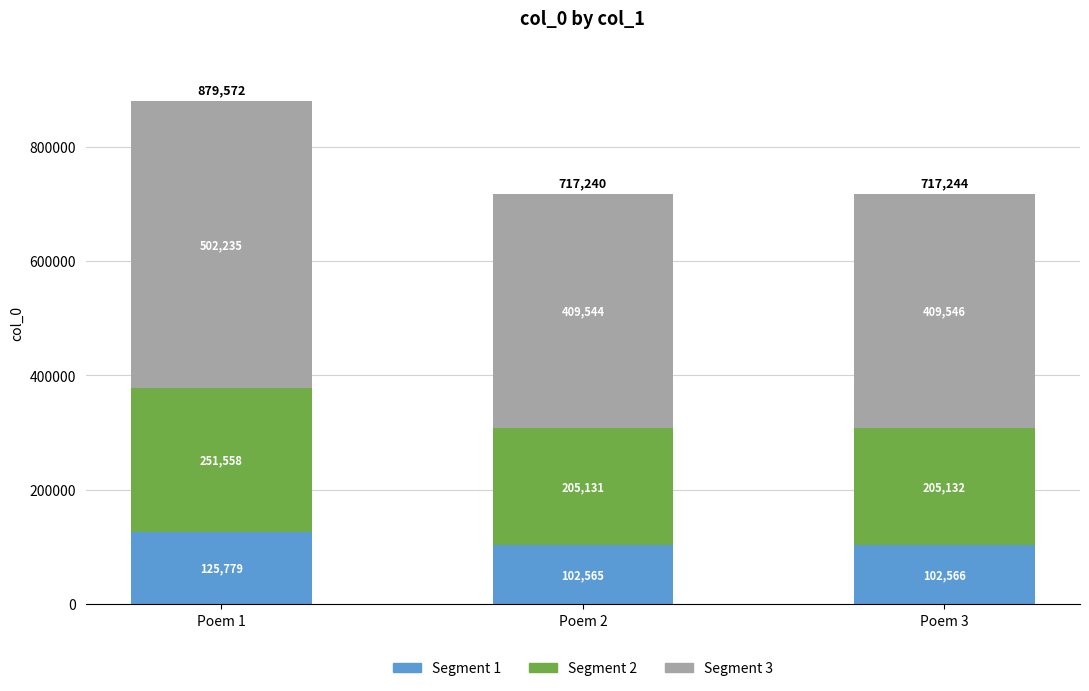

The Segment 1 series shows 27088 at Poem 2. True or false?

False